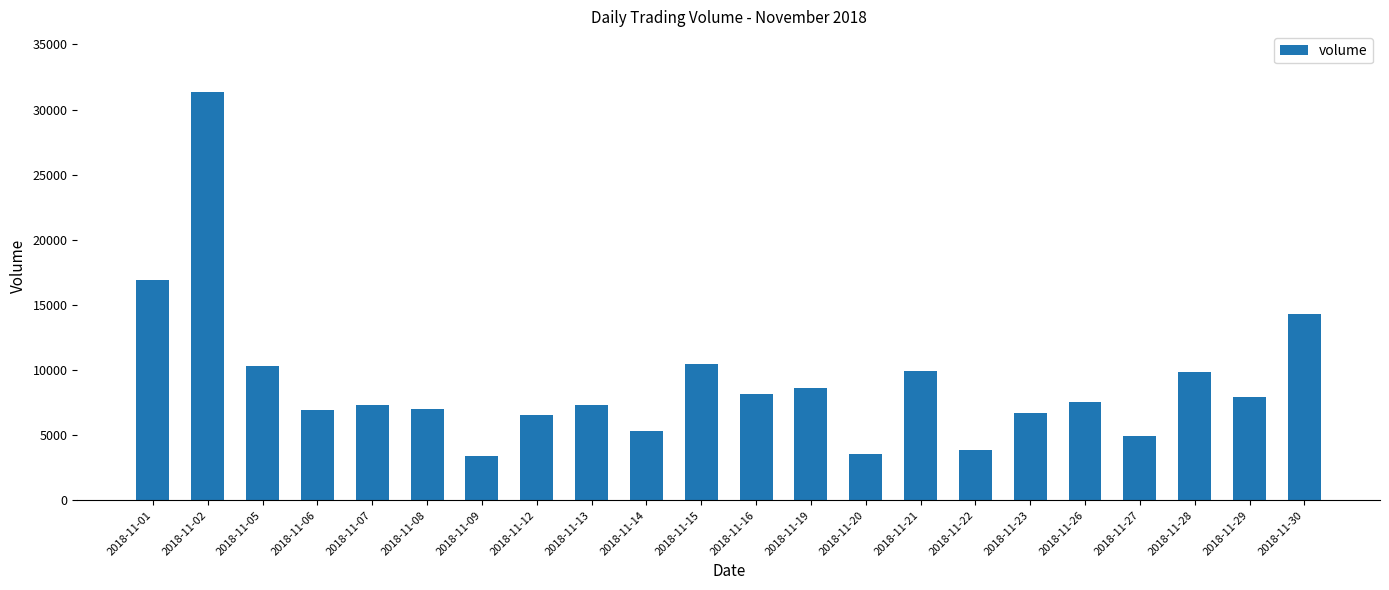

How many bars are there in total?

22